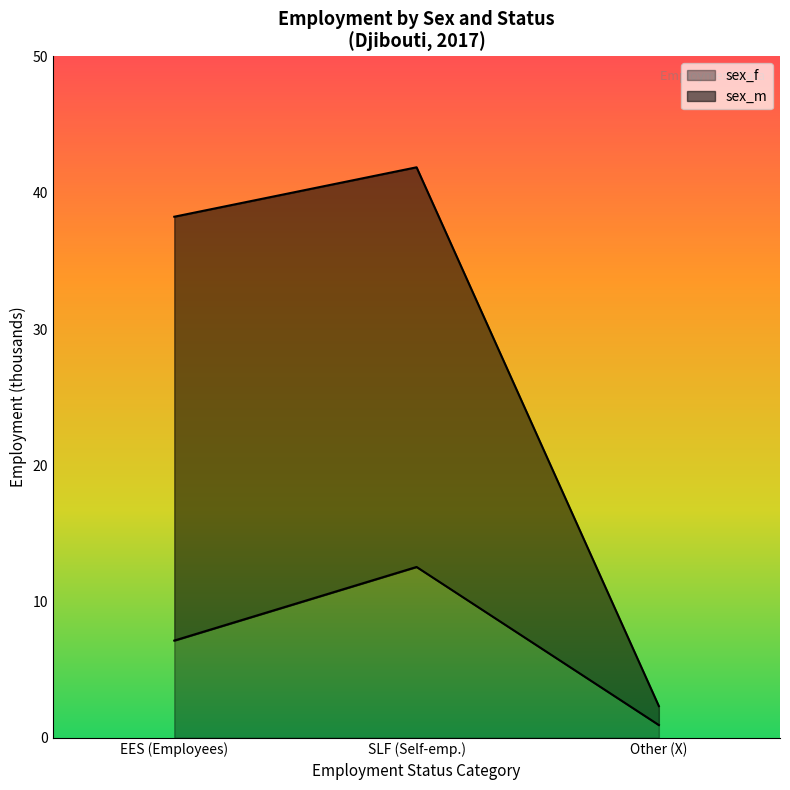

Reading right to left, transcribe the values for sex_f.

0.9	12.5	7.1